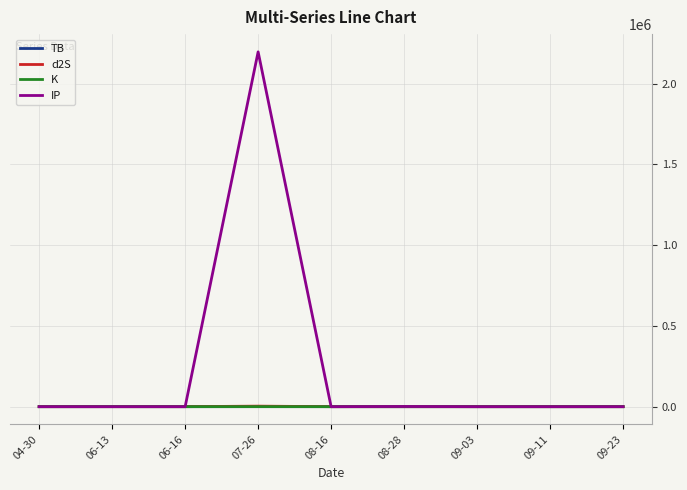

Is the value of IP at 07-26 greater than the value of K at 09-23?

Yes